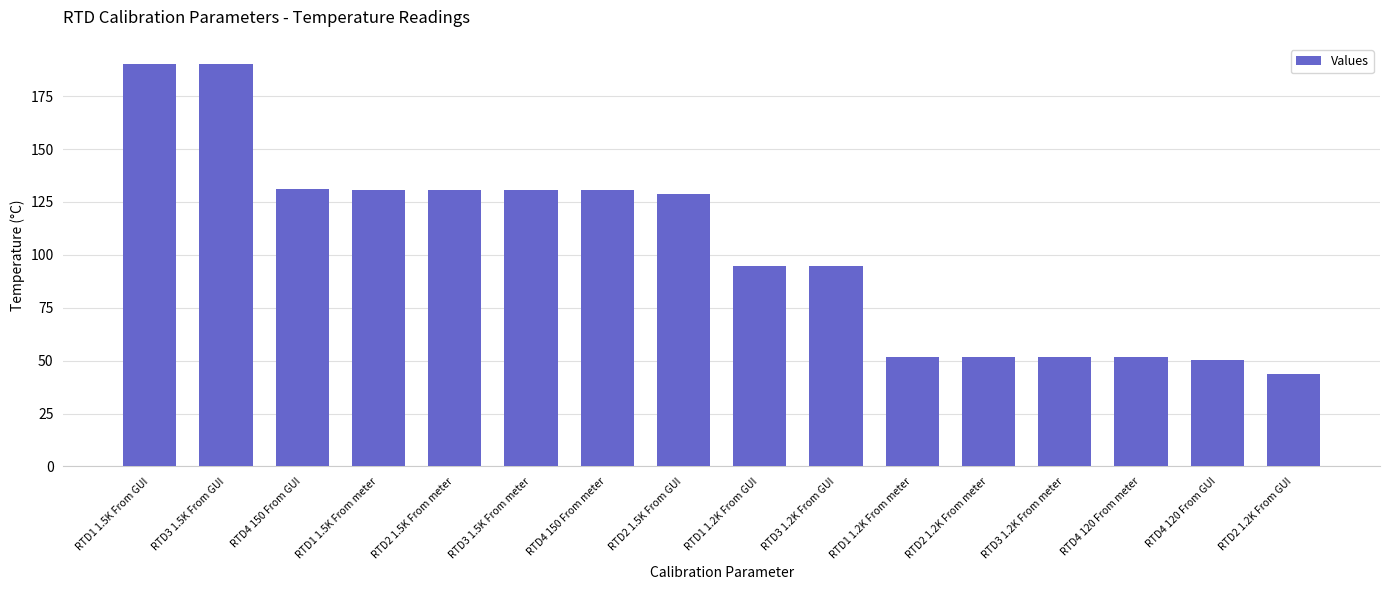

True or false: the data shows 28.7 at RTD4 120 From GUI.

False